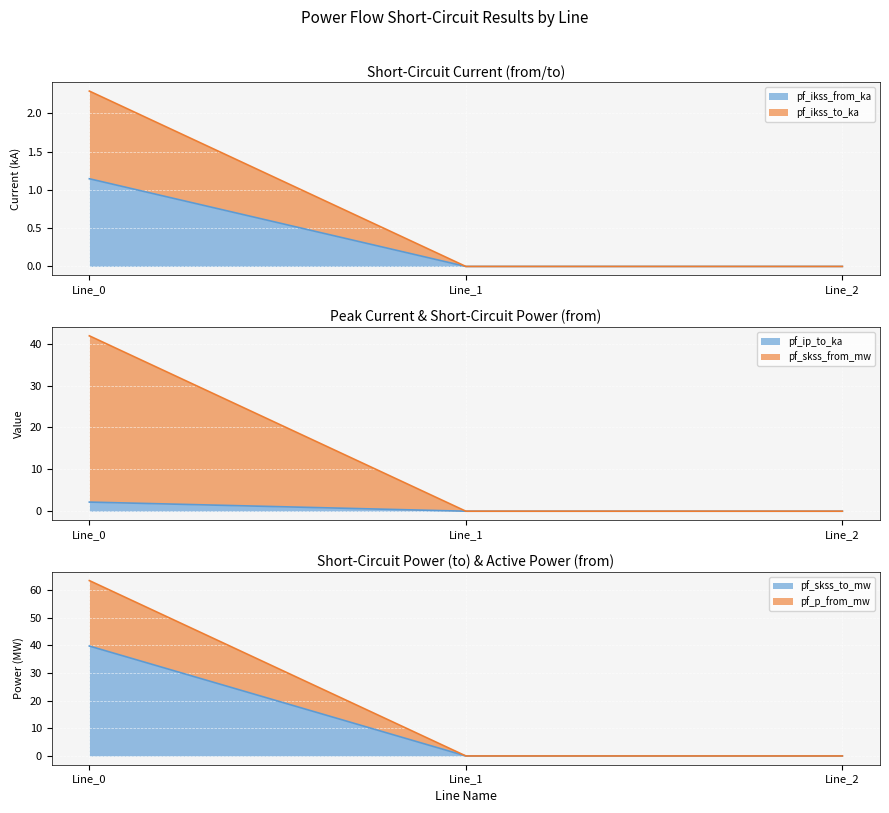

True or false: pf_ikss_to_ka has a value of 1.0 at Line_2.

False